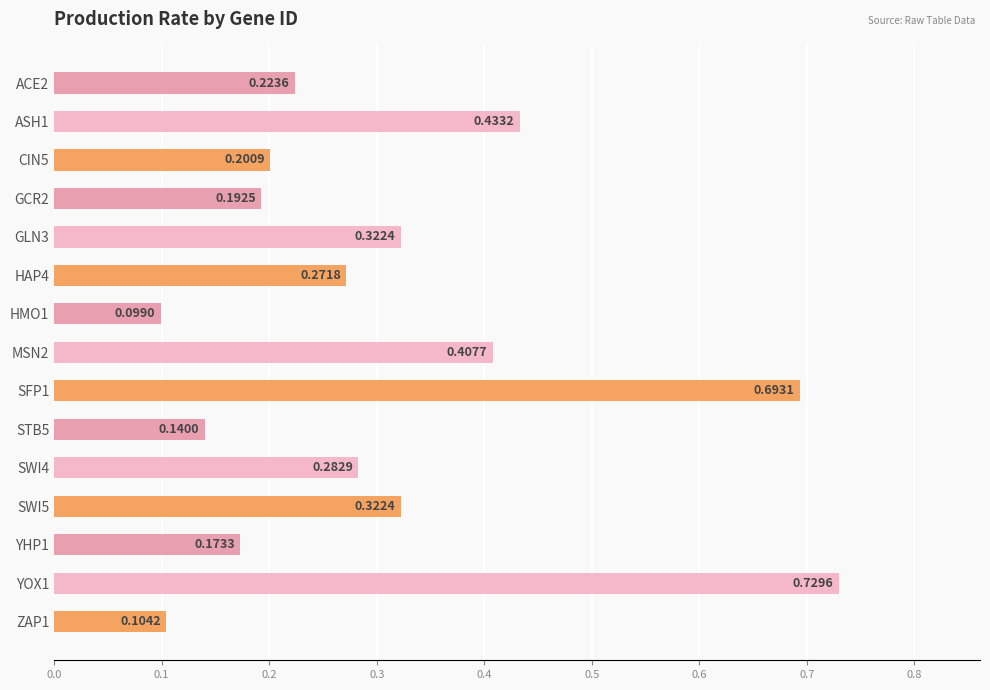

How many data points does each series have?

15